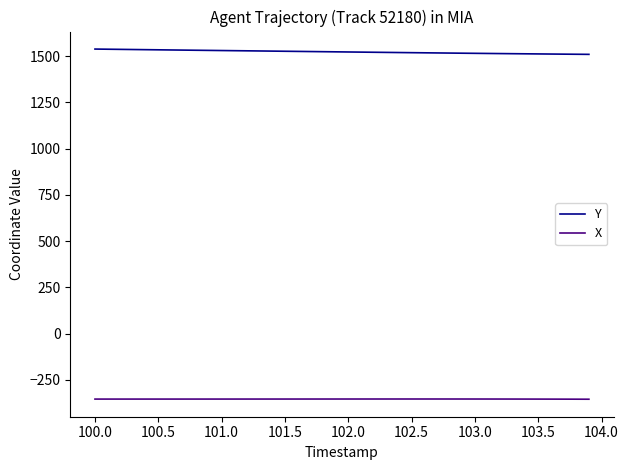

What is the maximum value for Y?

1538.4